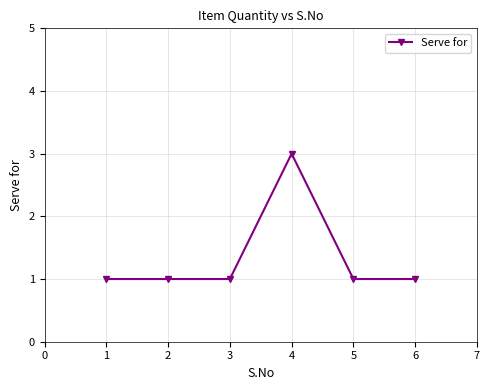

Count the values in the range 1 to 2.

5